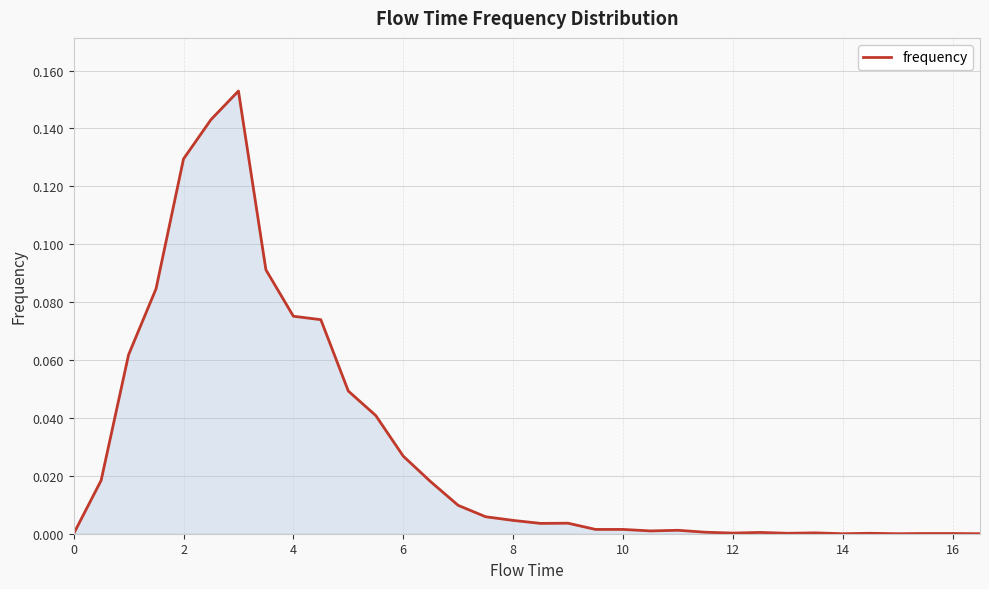

How many points are lower than both their immediate neighbors (excluding endpoints)?

6